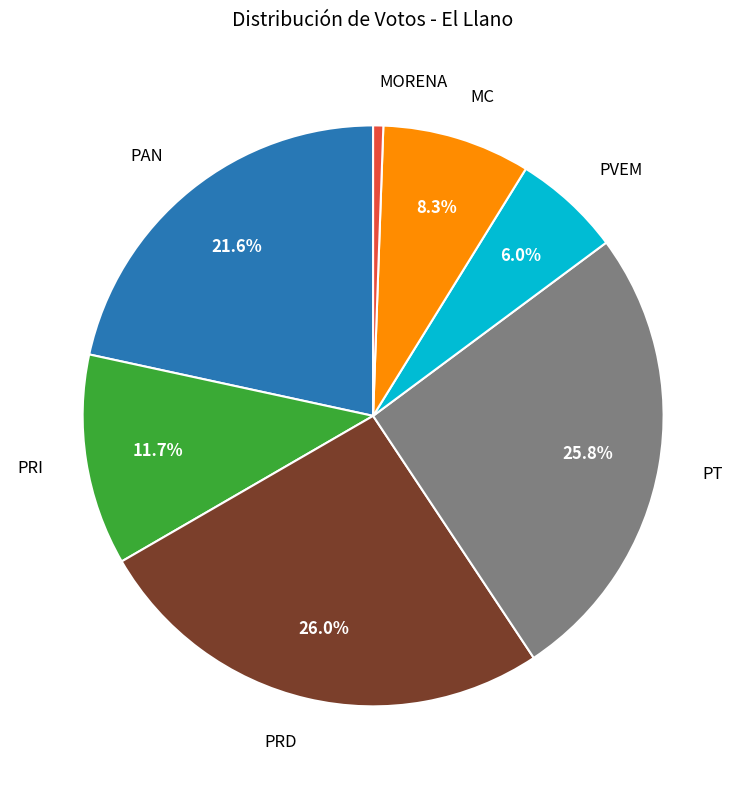

True or false: MC accounts for 14% of the total.

False